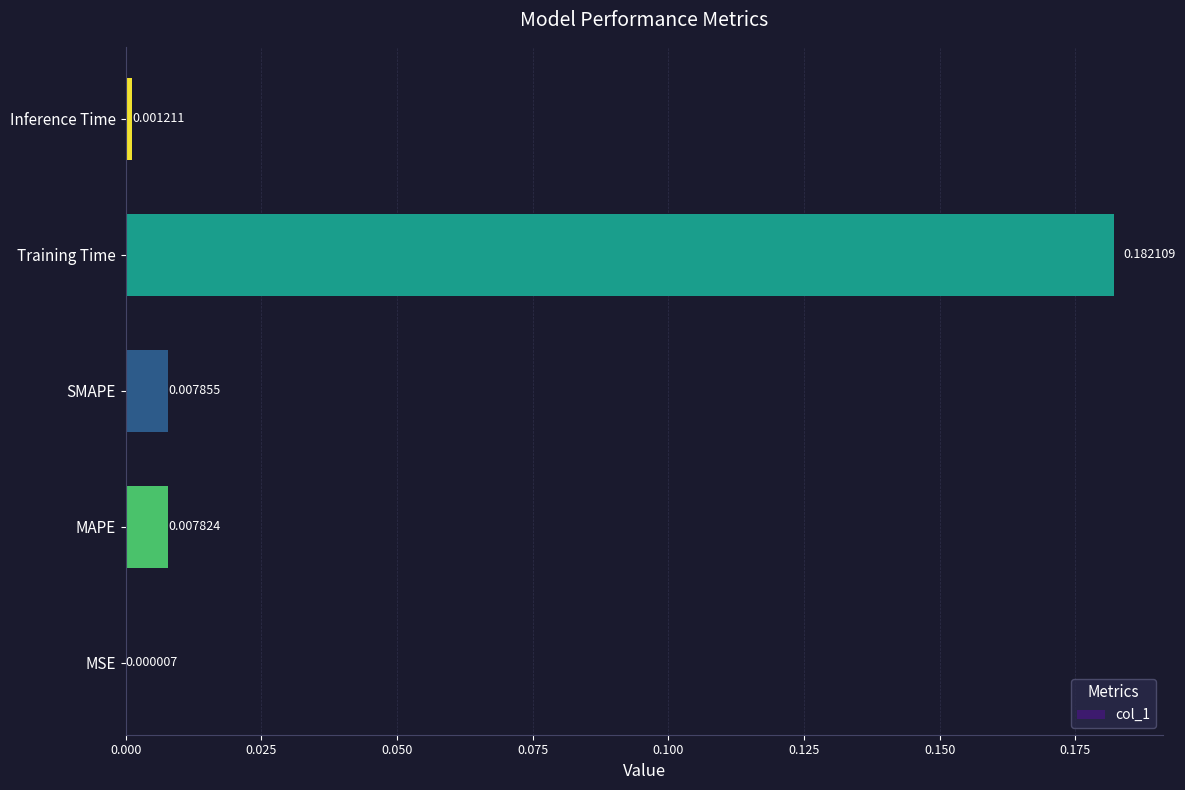

Which label corresponds to the largest value in the chart?

Training Time